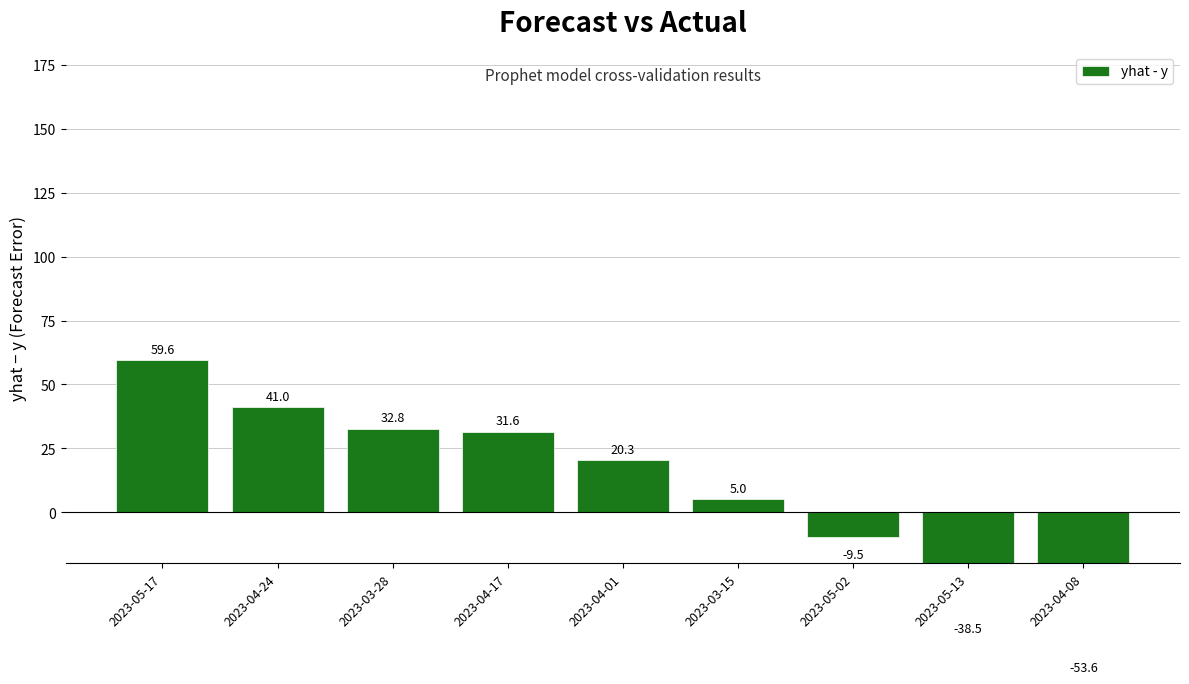

Reading left to right, transcribe all the data shown in this chart.

2023-05-17=59.6	2023-04-24=41.0	2023-03-28=32.8	2023-04-17=31.6	2023-04-01=20.3	2023-03-15=5.0	2023-05-02=-9.5	2023-05-13=-38.5	2023-04-08=-53.6